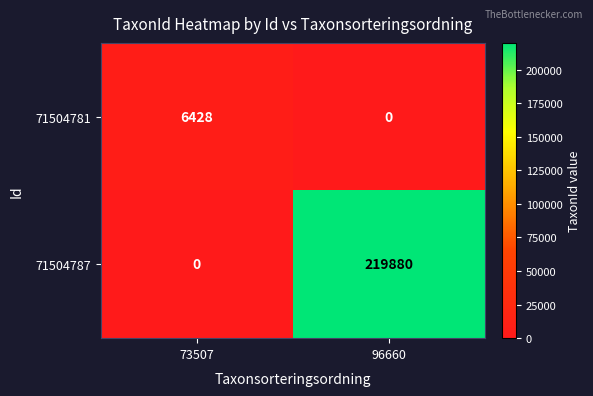

At how many categories does at least one series exceed 164204?

1